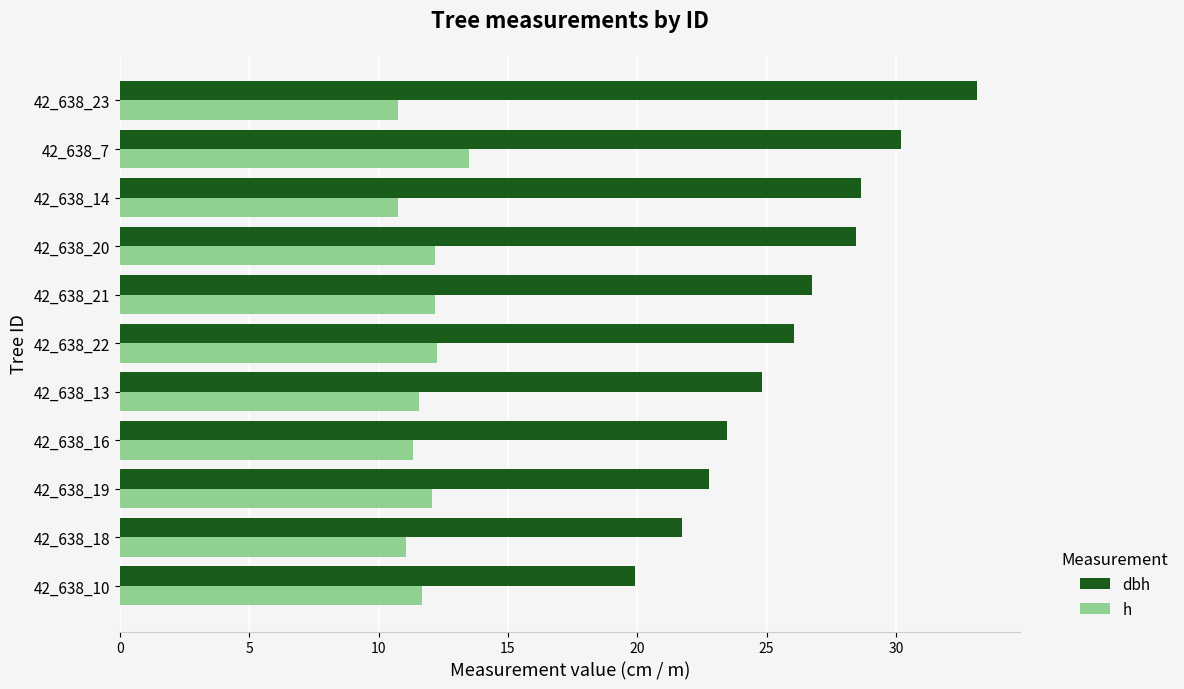

True or false: dbh has a value of 35.3 at 42_638_18.

False